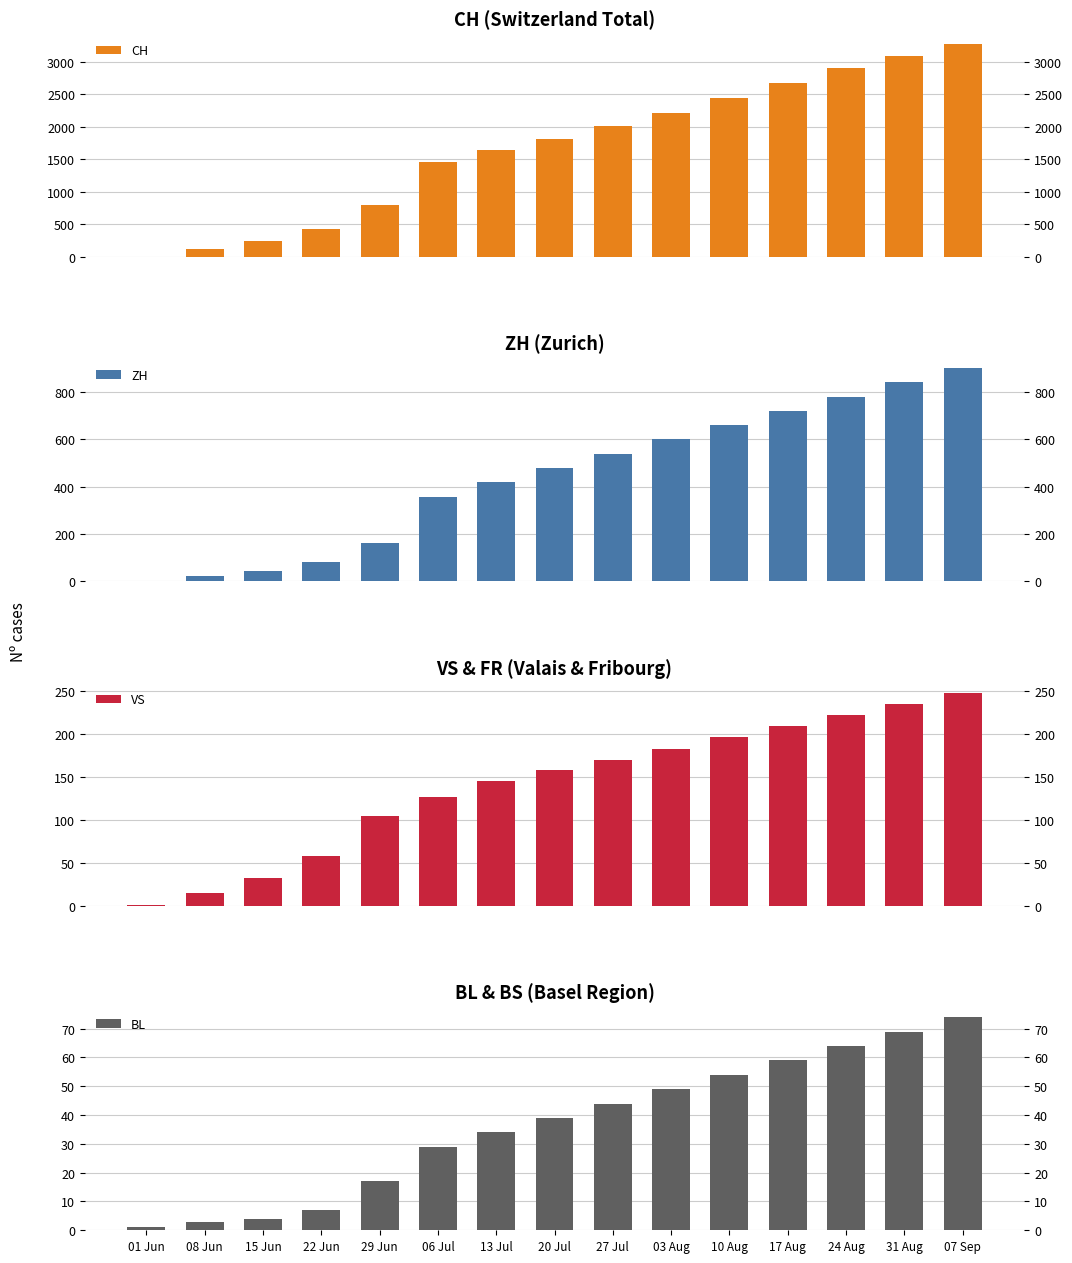

Reading left to right, extract all data points from this chart.

CH: 01 Jun=6	08 Jun=124	15 Jun=250	22 Jun=430	29 Jun=793	06 Jul=1456	13 Jul=1648	20 Jul=1809	27 Jul=2013	03 Aug=2222	10 Aug=2450	17 Aug=2680	24 Aug=2910	31 Aug=3100	07 Sep=3280
ZH: 01 Jun=0	08 Jun=23	15 Jun=45	22 Jun=83	29 Jun=161	06 Jul=356	13 Jul=420	20 Jul=480	27 Jul=540	03 Aug=600	10 Aug=660	17 Aug=720	24 Aug=780	31 Aug=840	07 Sep=900
VS: 01 Jun=1	08 Jun=15	15 Jun=32	22 Jun=58	29 Jun=105	06 Jul=127	13 Jul=145	20 Jul=158	27 Jul=170	03 Aug=183	10 Aug=196	17 Aug=209	24 Aug=222	31 Aug=235	07 Sep=248
BL: 01 Jun=1	08 Jun=3	15 Jun=4	22 Jun=7	29 Jun=17	06 Jul=29	13 Jul=34	20 Jul=39	27 Jul=44	03 Aug=49	10 Aug=54	17 Aug=59	24 Aug=64	31 Aug=69	07 Sep=74